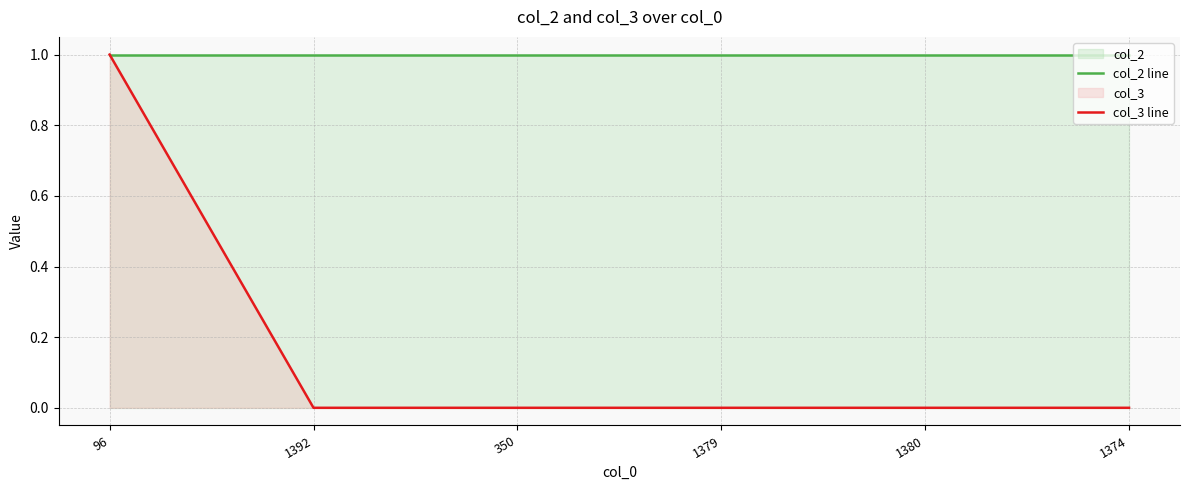

The value of col_2 line at 1379 is 0. True or false?

False